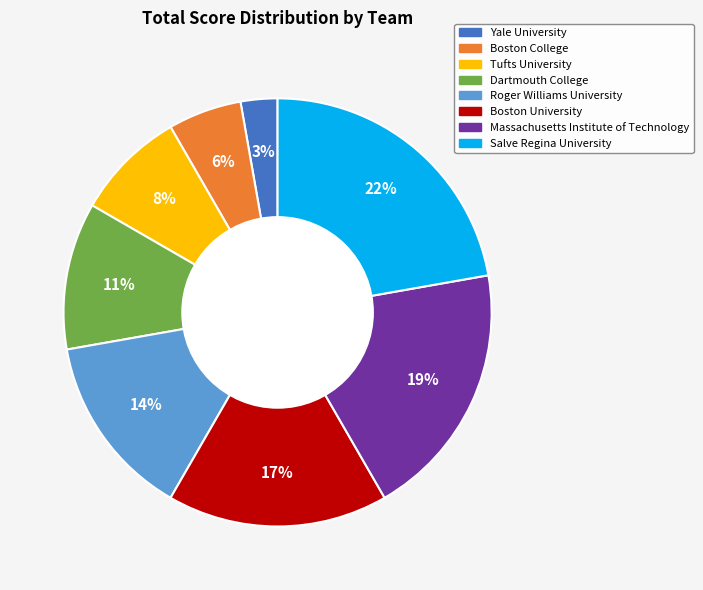

Which slice is the largest?

Salve Regina University